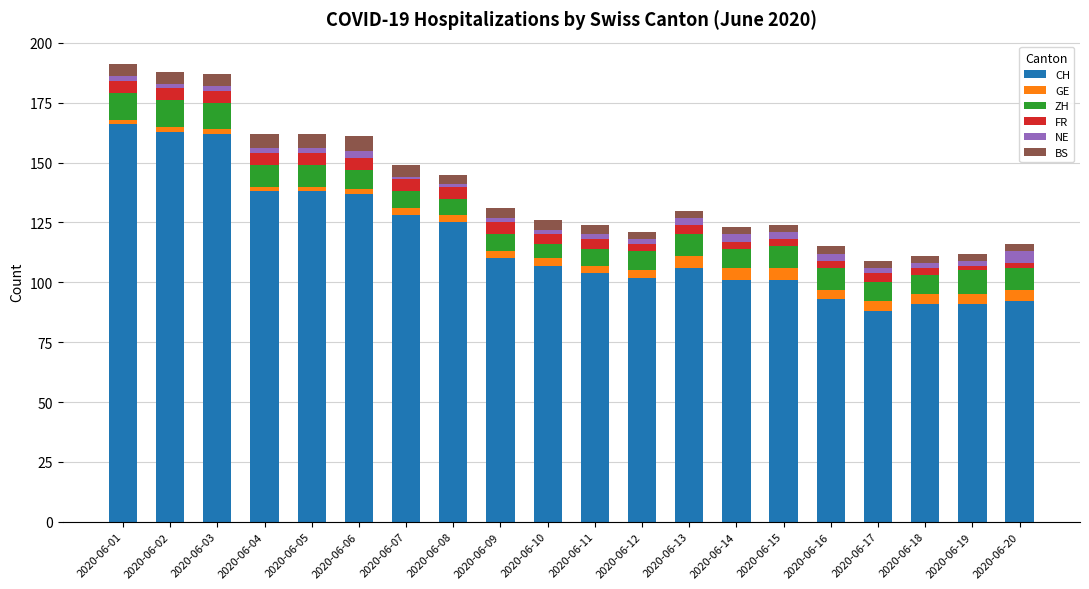

Does the chart contain stacked bars?

Yes